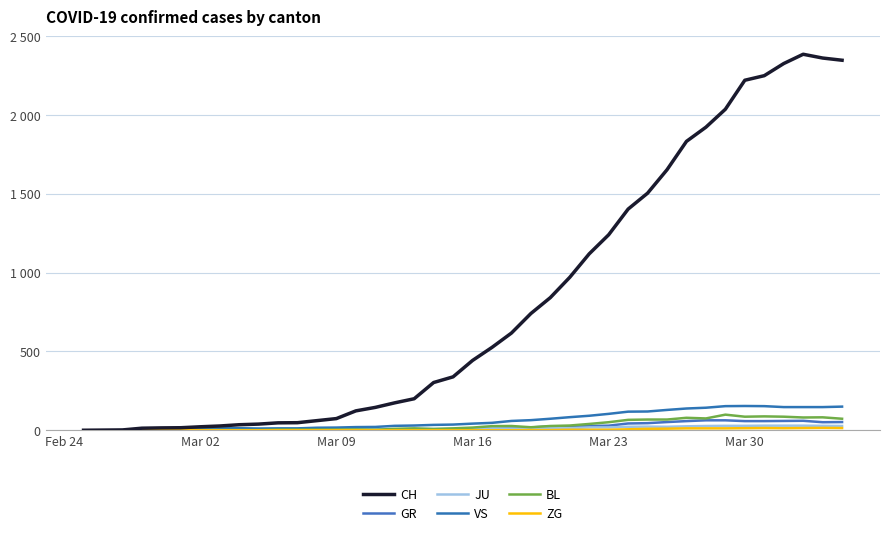

What is the highest value of the ZG series?

15